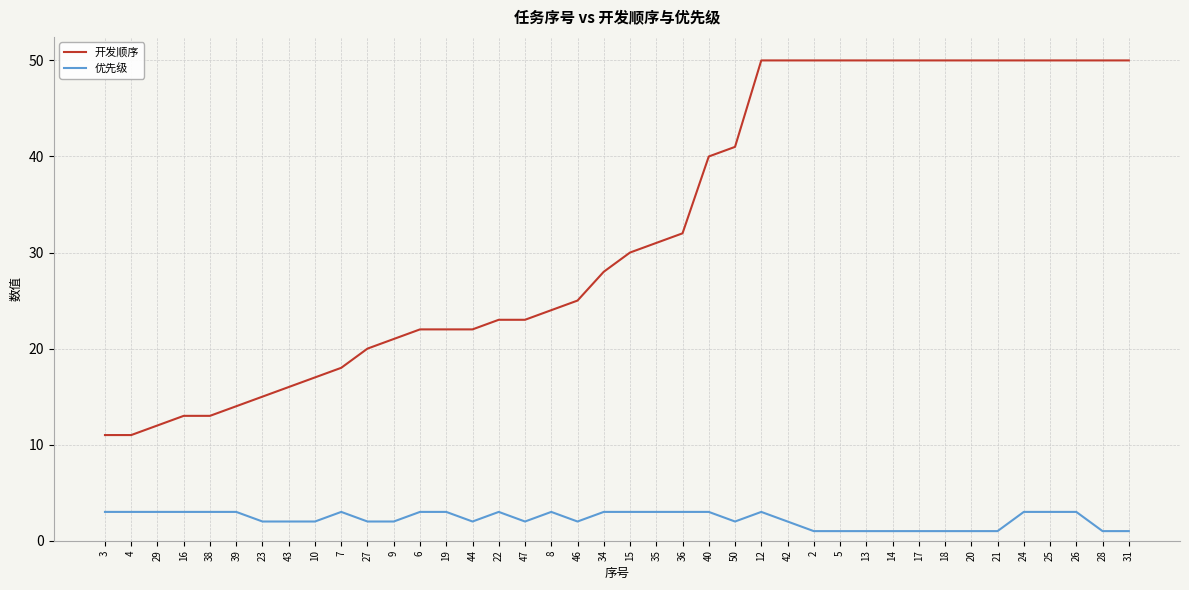

What is the difference between the maximum and minimum values in the 优先级 series?

2